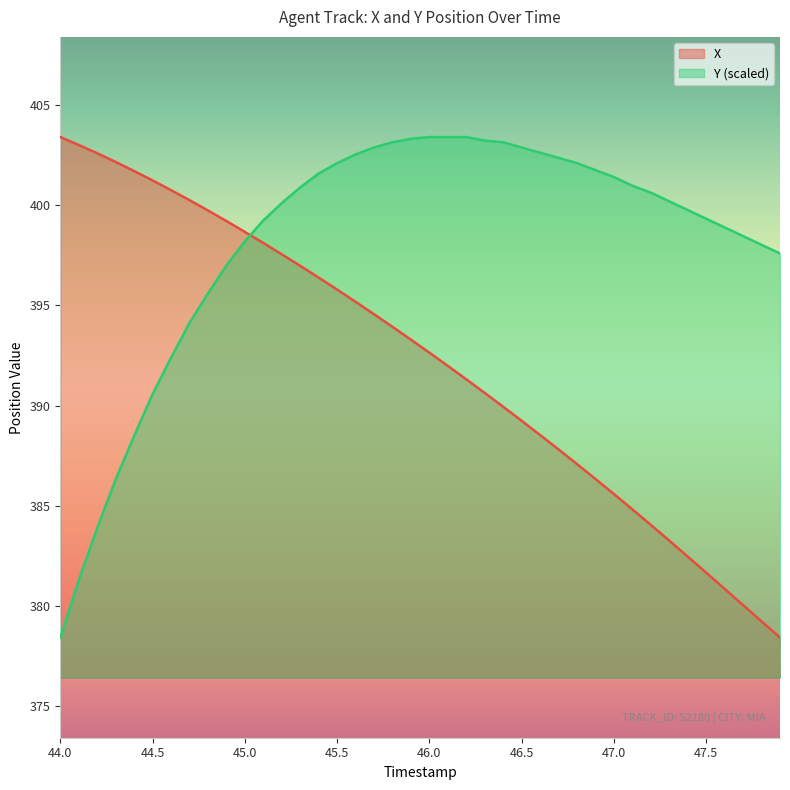

Which series has the largest total across all categories?

Y (scaled)